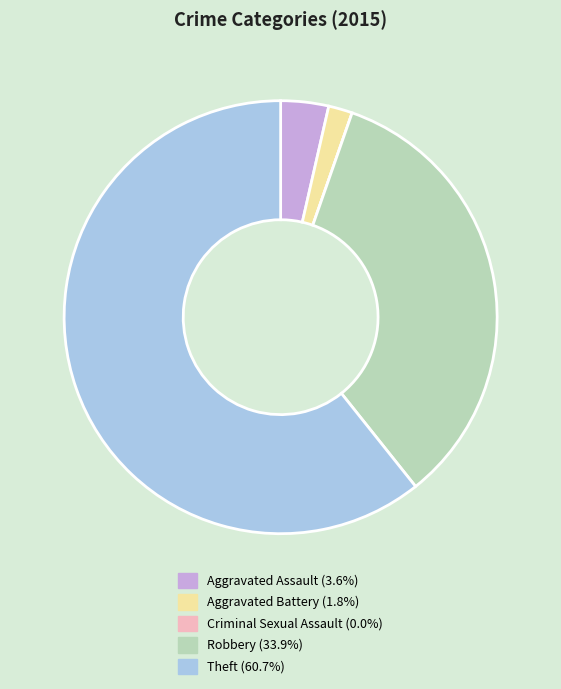

Between Aggravated Battery and Theft, which is larger?

Theft